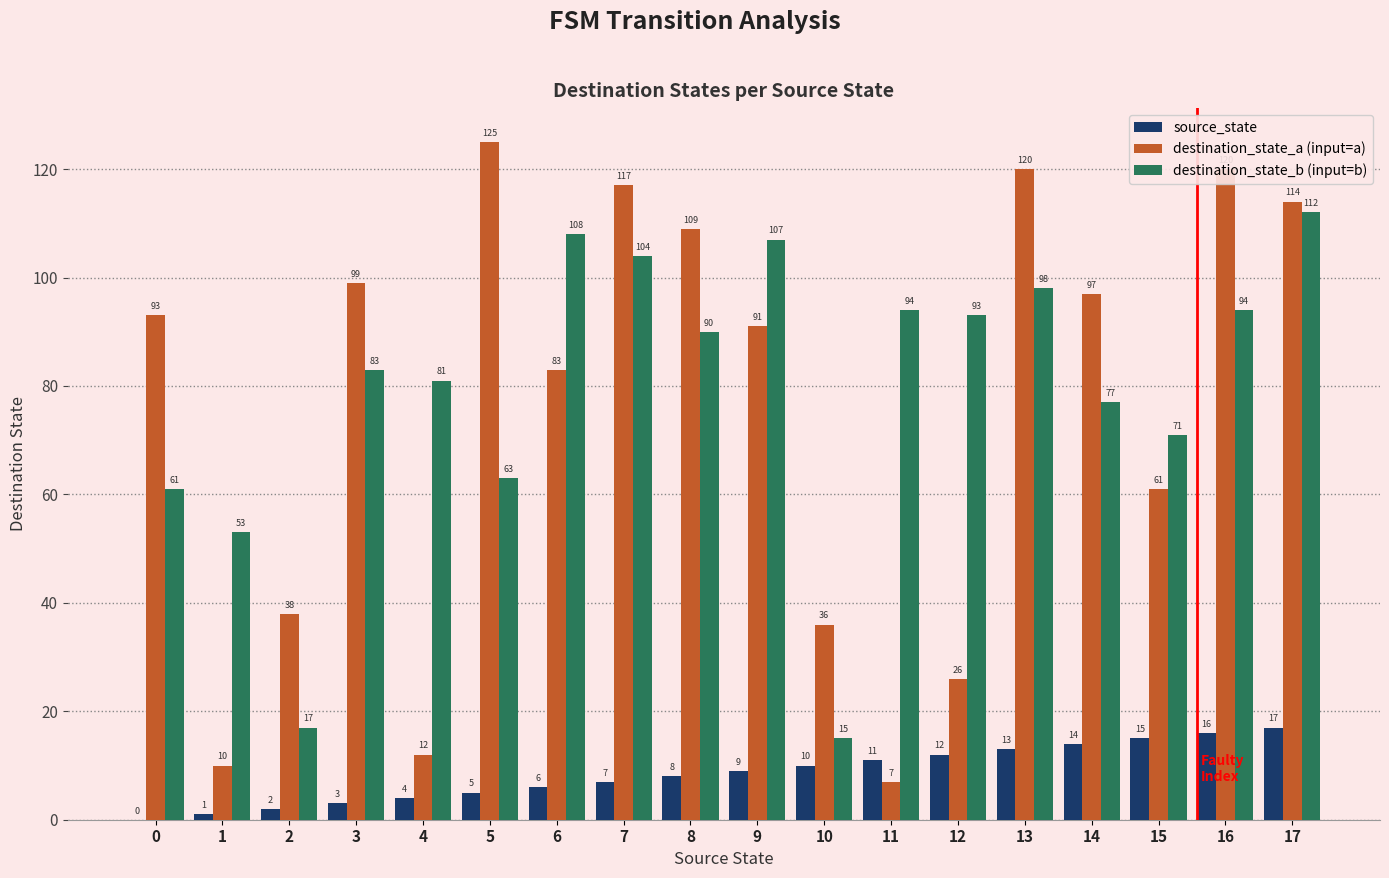

What is the approximate value of destination_state_a (input=a) at 6, to the nearest 5?

85